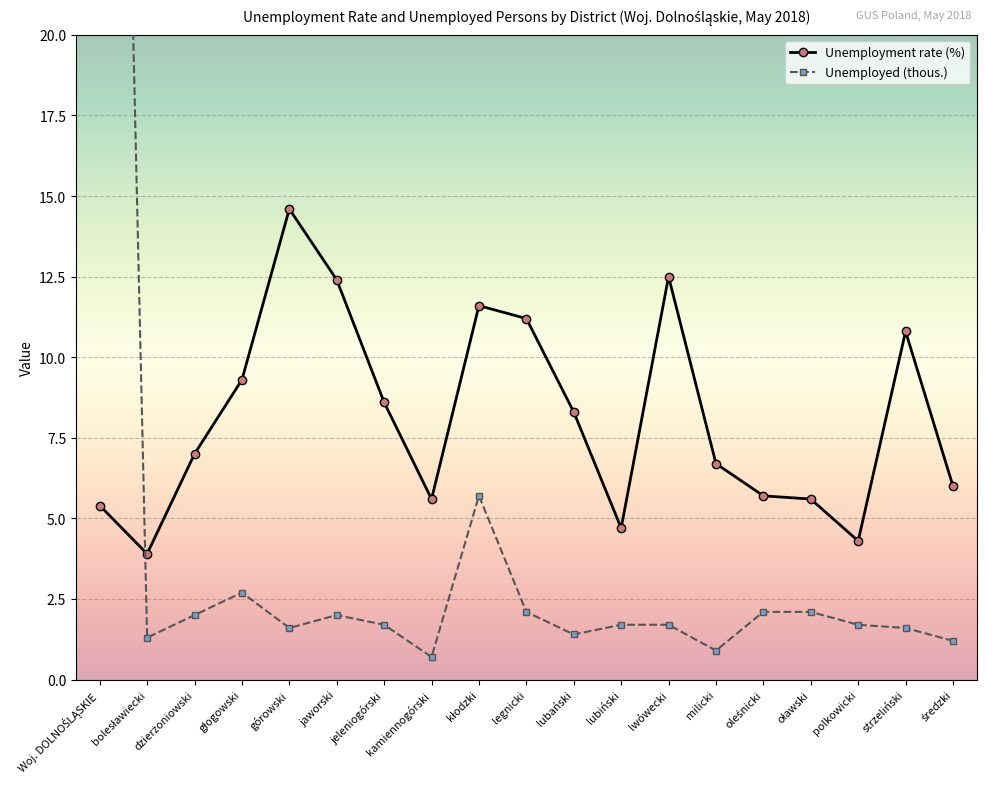

What are all the series names shown in the legend?

Unemployment rate (%), Unemployed (thous.)